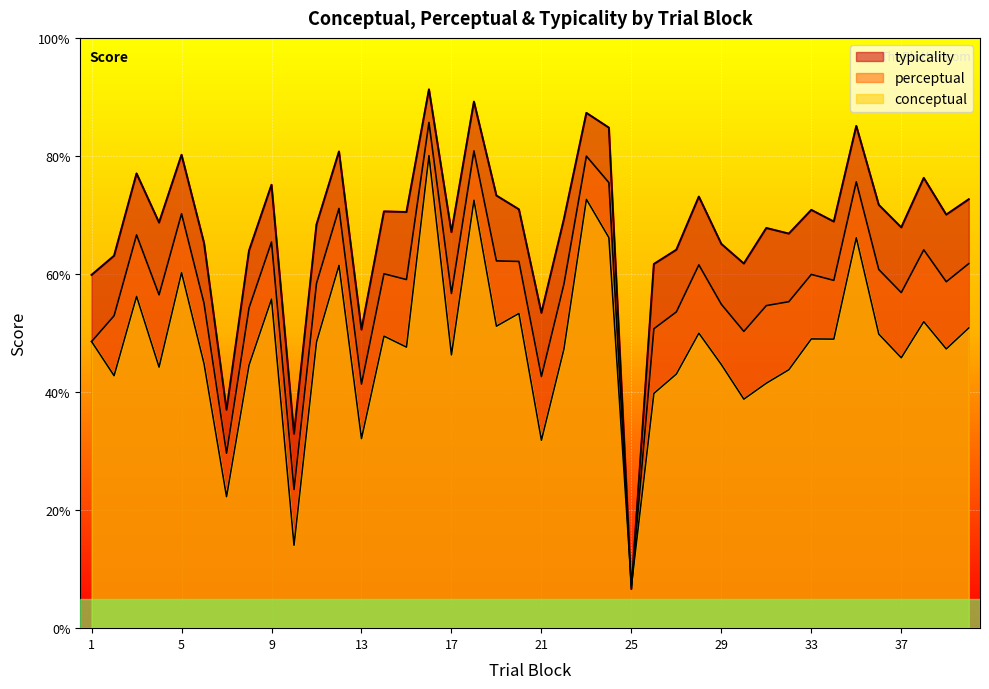

Which series ends up on top after the final intersection of conceptual and typicality?

typicality